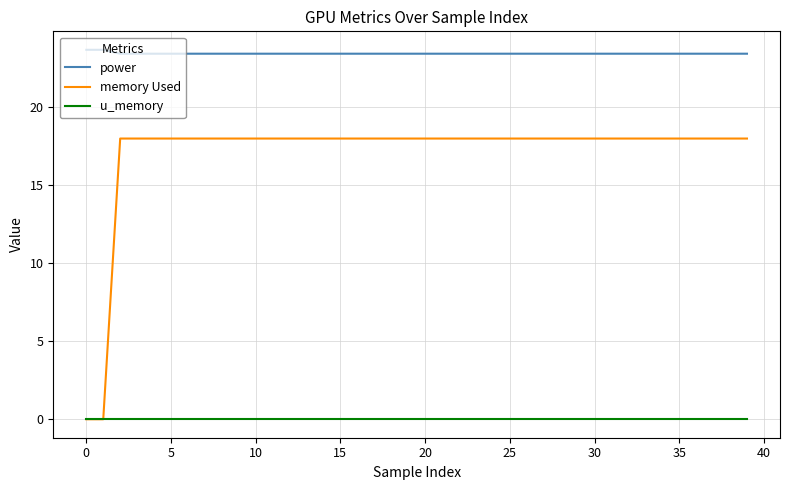

Which series has the largest range (max minus min)?

memory Used